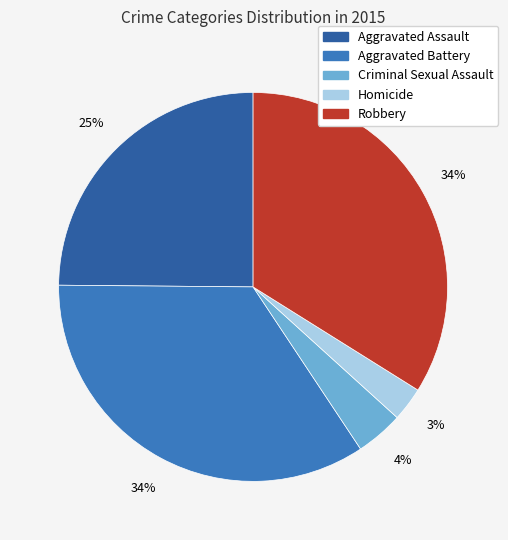

Count the number of slices in the pie.

5